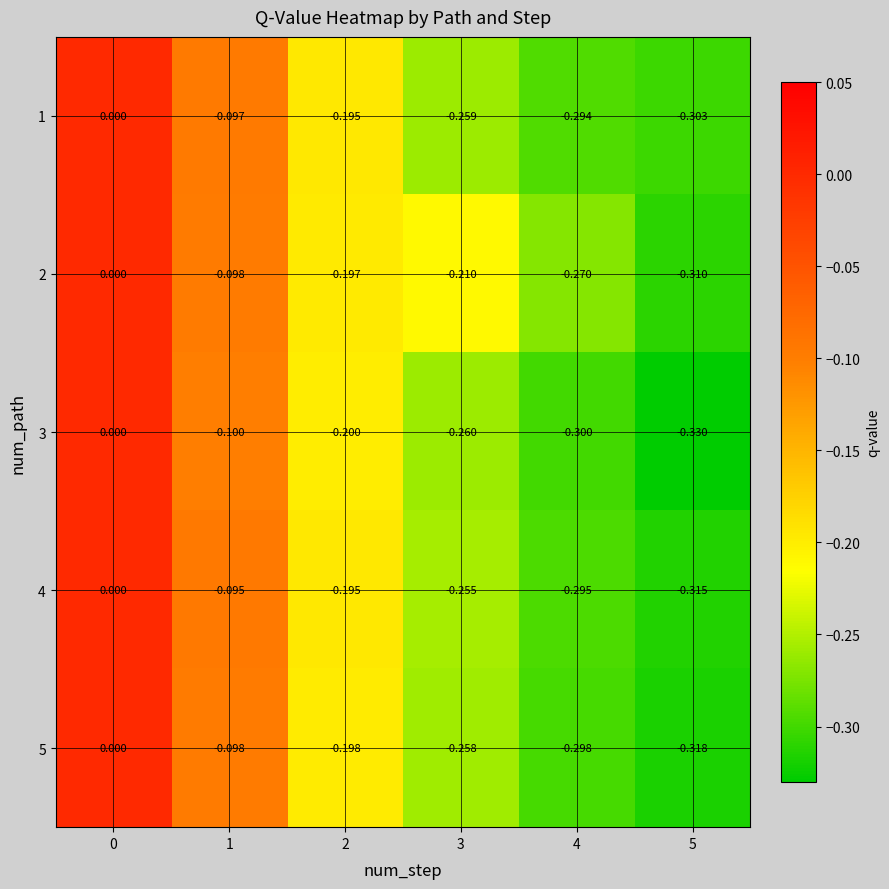

Is the value of 1 at 5 greater than the value of 4 at 1?

No